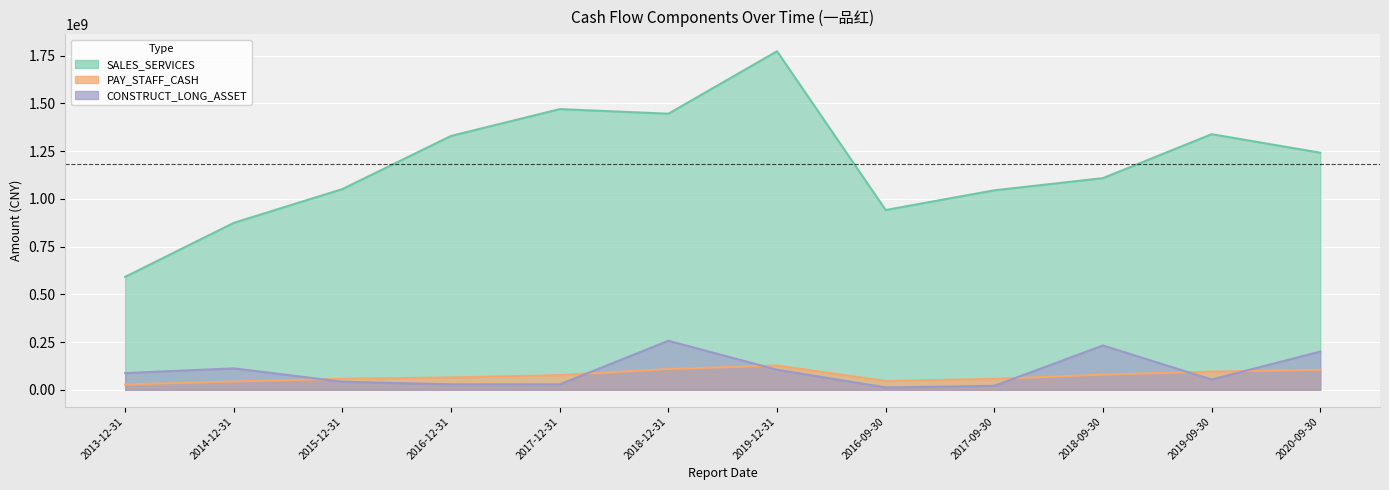

Is it true that SALES_SERVICES equals 874031037.8 at 2014-12-31?

True